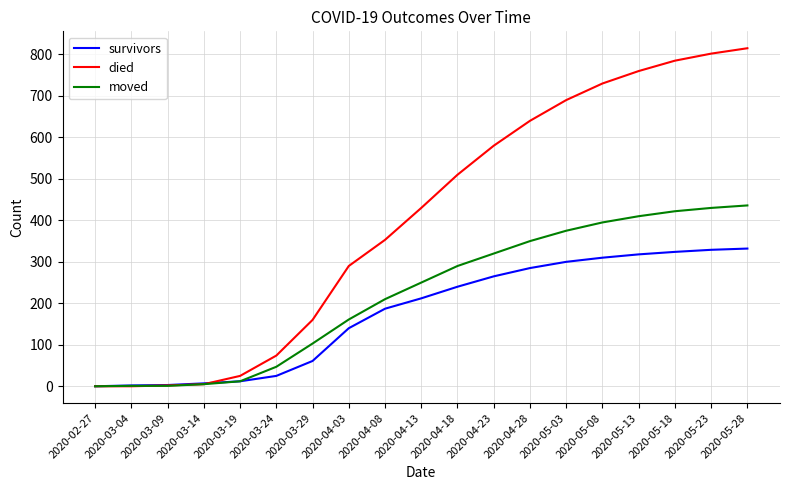

The value of survivors at 2020-05-08 is 146. True or false?

False